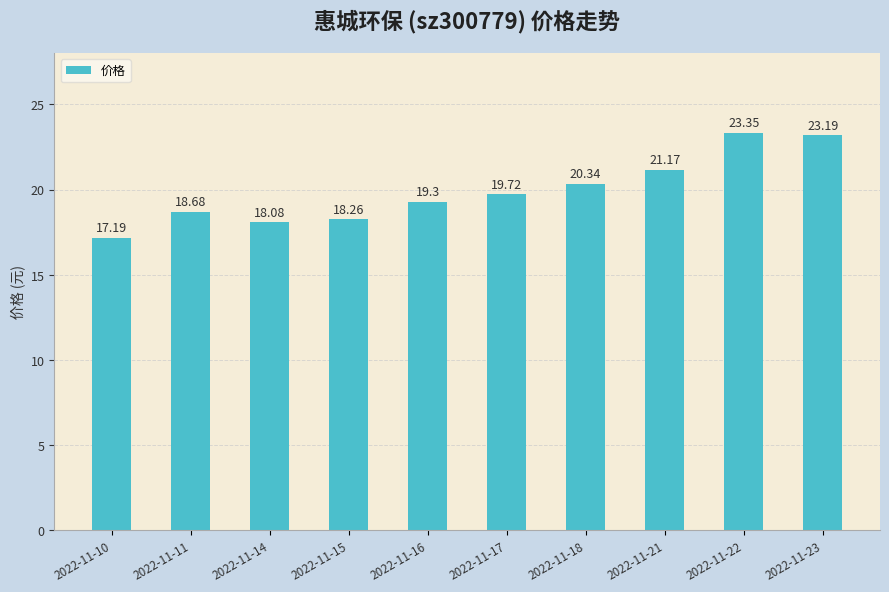

Reading right to left, extract all data points from this chart.

23.2	23.4	21.2	20.3	19.7	19.3	18.3	18.1	18.7	17.2